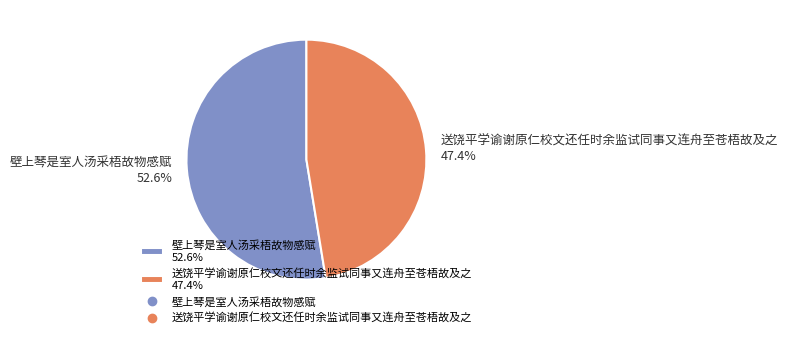

Approximately how many times larger is the value at 送饶平学谕谢原仁校文还任时余监试同事又连舟至苍梧故及之 compared to 壁上琴是室人汤采梧故物感赋?

0.9